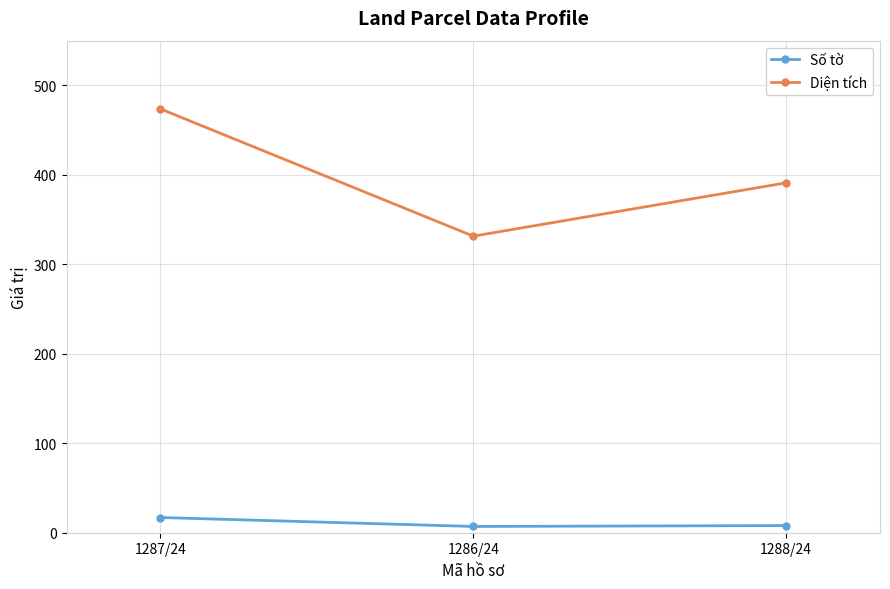

What is the value of the Diện tích point at the 3rd from the left?

391.1